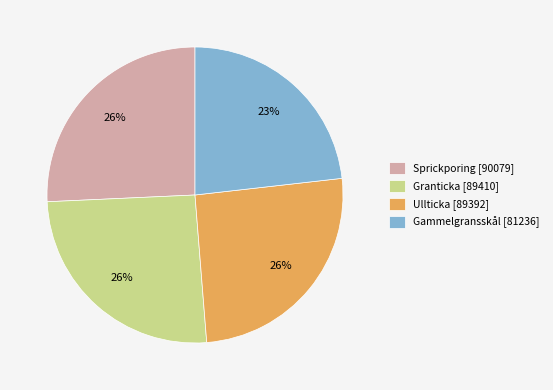

Count the number of slices in the pie.

4